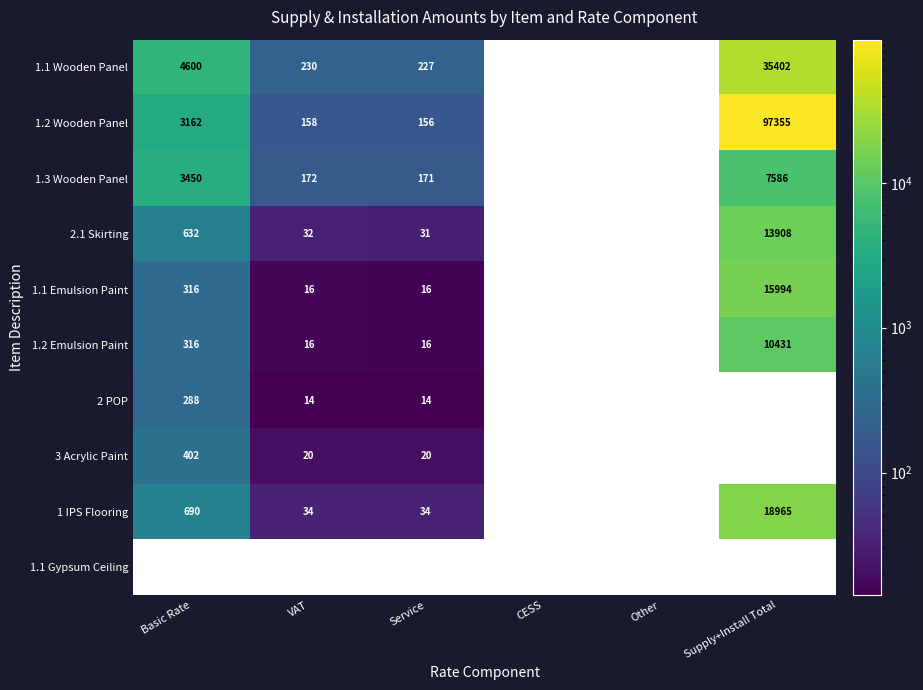

The 1.1 Emulsion Paint series shows 316 at Basic Rate. True or false?

True